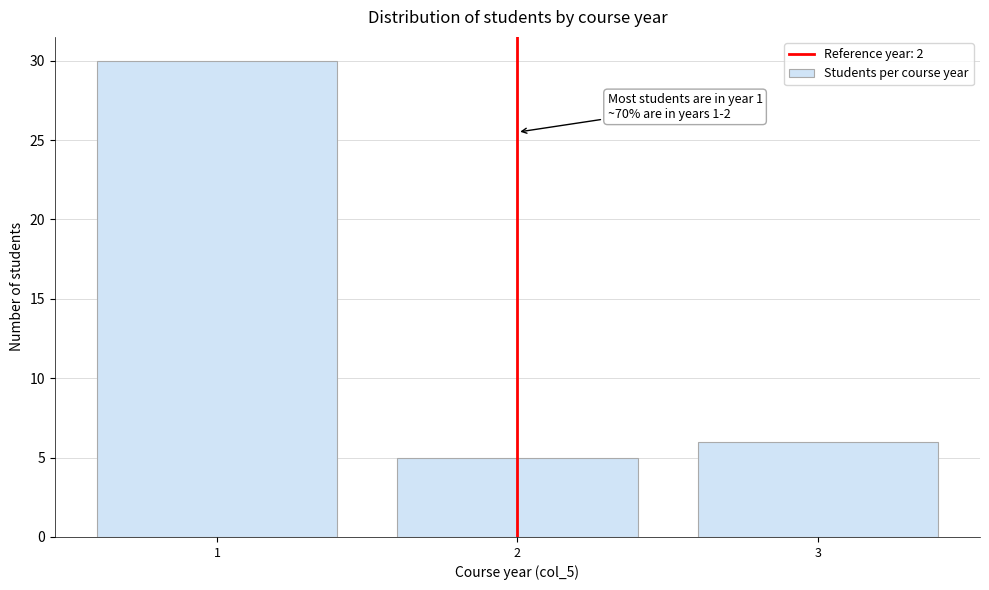

Reading right to left, extract all data points from this chart.

3=6	2=5	1=30